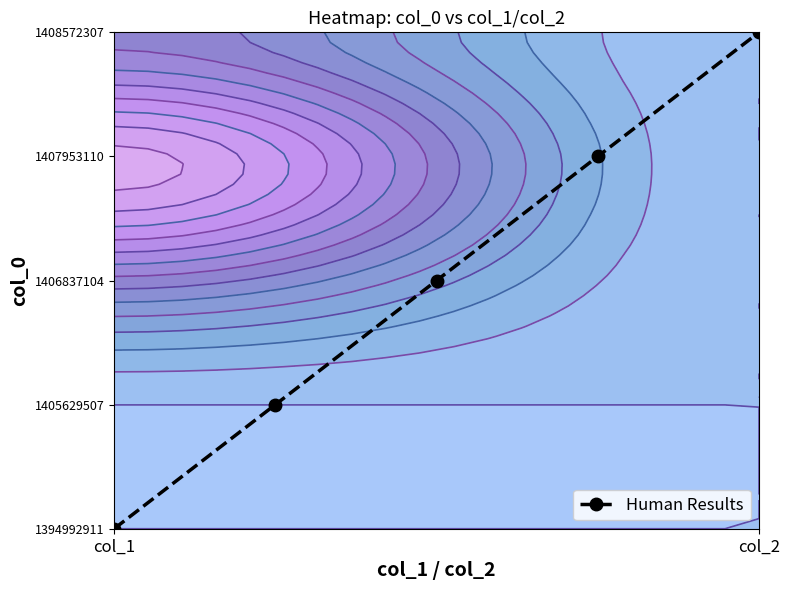

How many values are between 1 and 3?

3